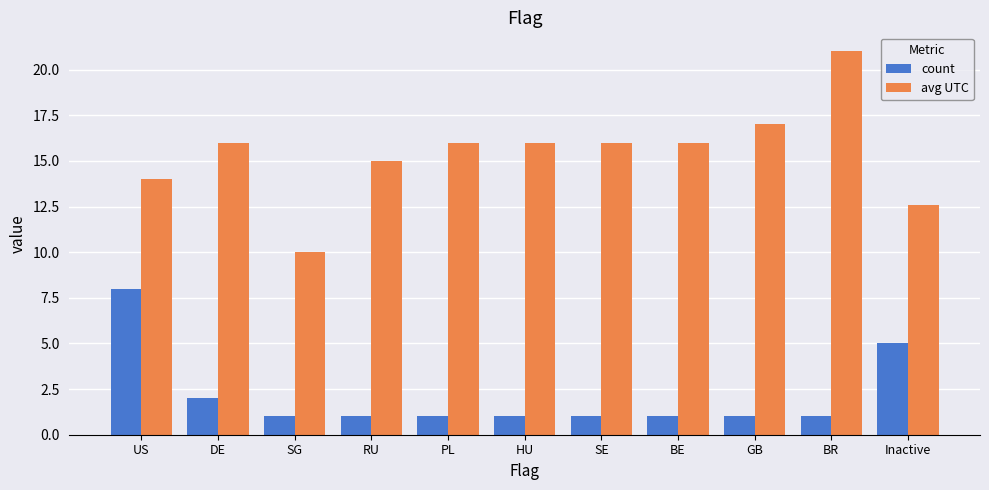

What is the label of the 4th bar from the right?

BE